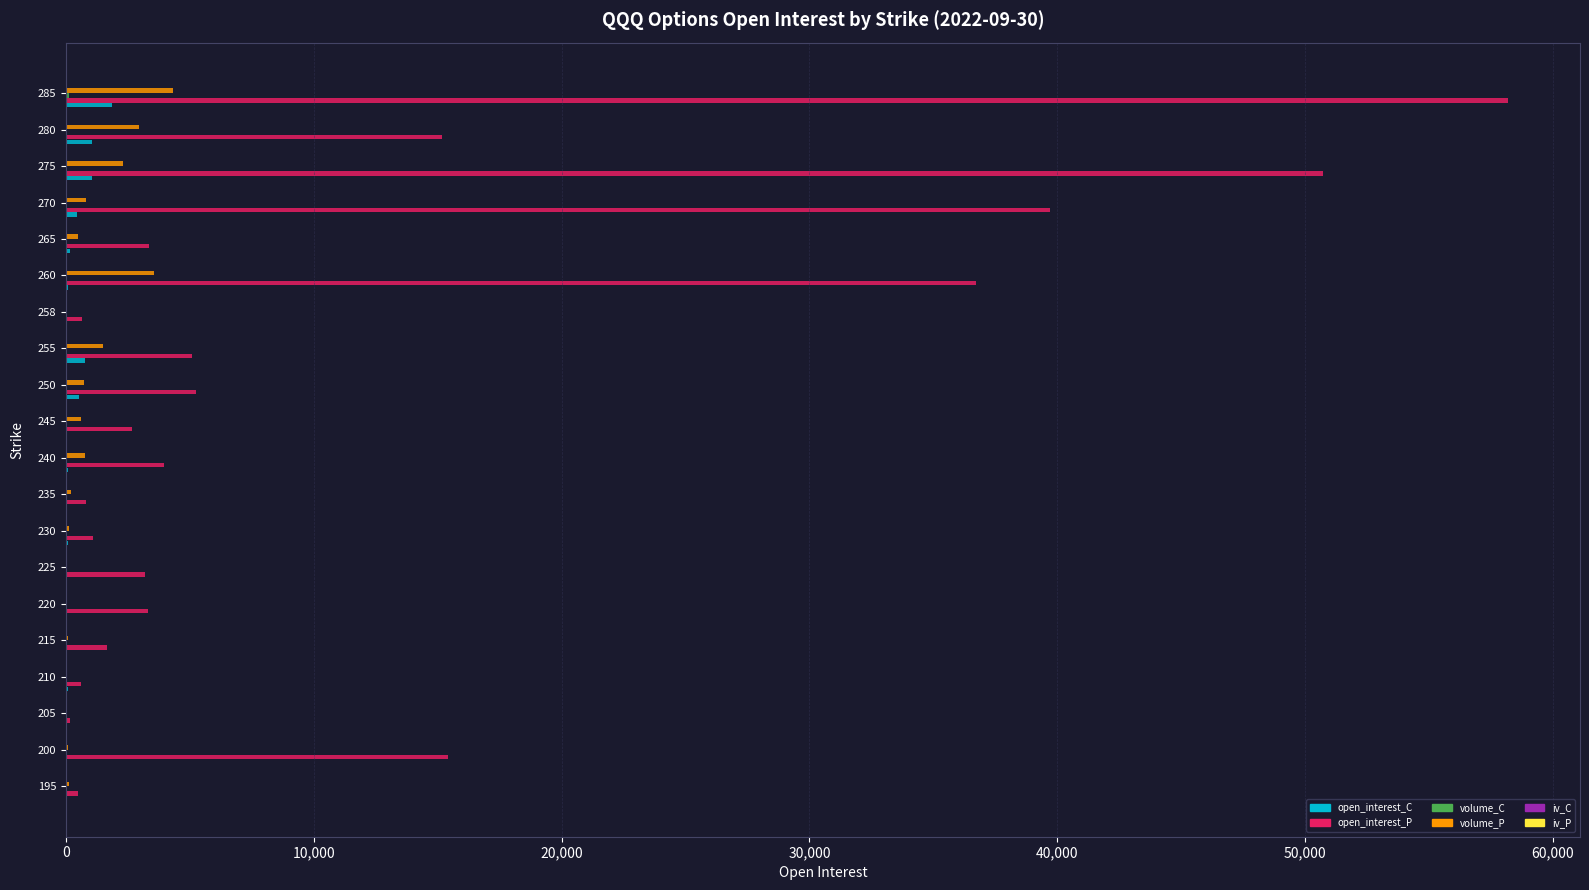

What is the greatest value displayed?

58190.0